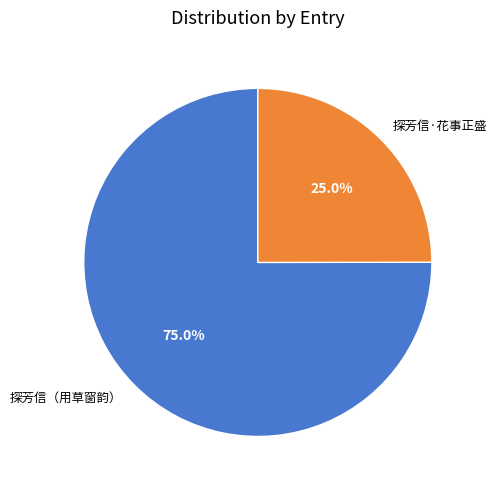

Between 探芳信（用草窗韵） and 探芳信·花事正盛, which is larger?

探芳信（用草窗韵）